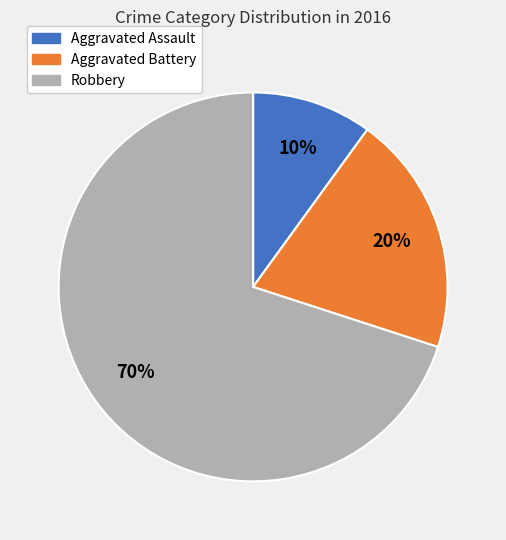

What percentage is the Aggravated Battery slice, to the nearest percent?

20%